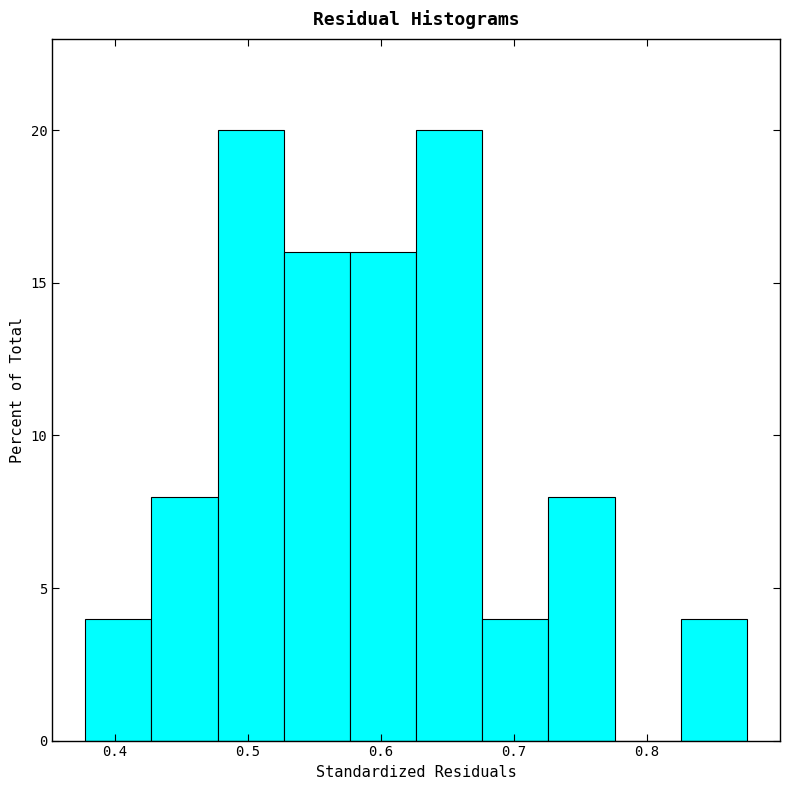

Reading left to right, list every bar in this chart as the range it spans on the x-axis followed by its height. Neither the bar edges nor the heights are printed on the chart, so give them approximately, as read against the axes.

0.38 to 0.43: 4
0.43 to 0.48: 8
0.48 to 0.53: 20
0.53 to 0.58: 16
0.58 to 0.63: 16
0.63 to 0.68: 20
0.68 to 0.73: 4
0.73 to 0.78: 8
0.78 to 0.83: 0
0.83 to 0.88: 4